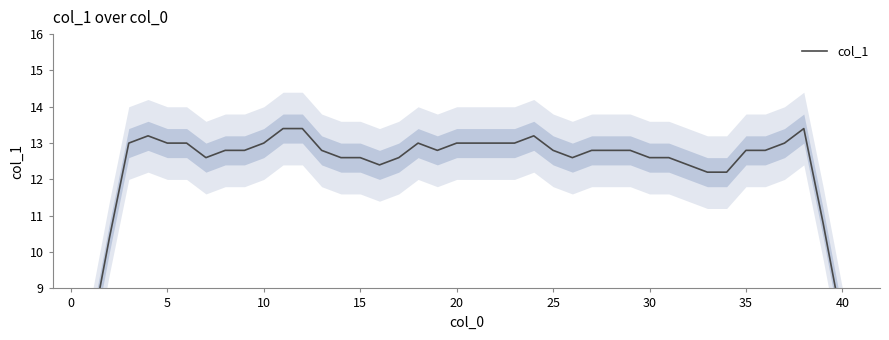

What is the difference between the maximum and second lowest values?

5.4